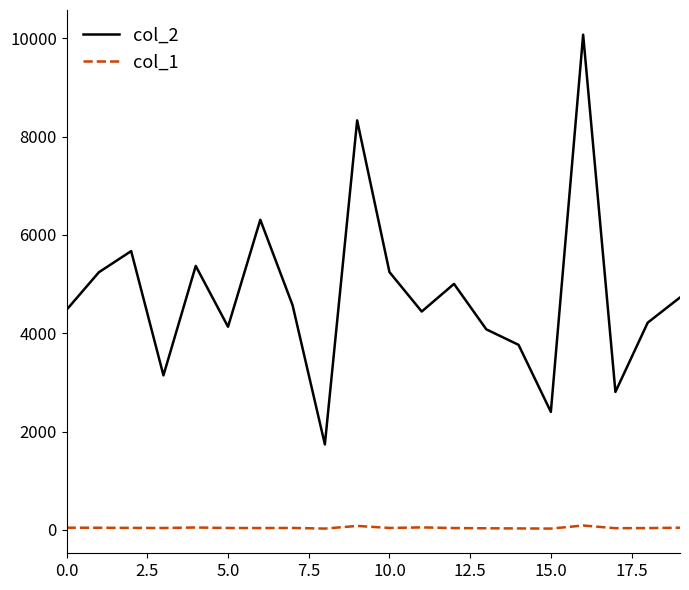

List the series in order of their overall mean, lowest first.

col_1, col_2